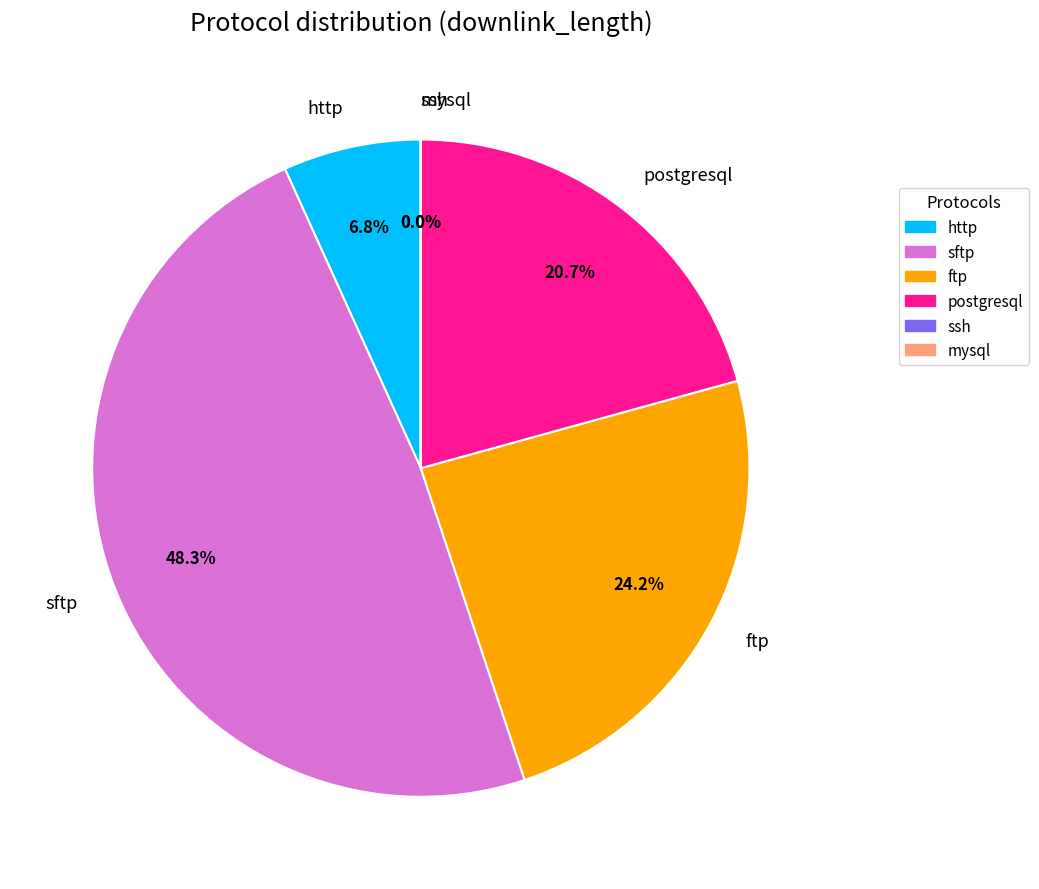

True or false: http accounts for 14% of the total.

False